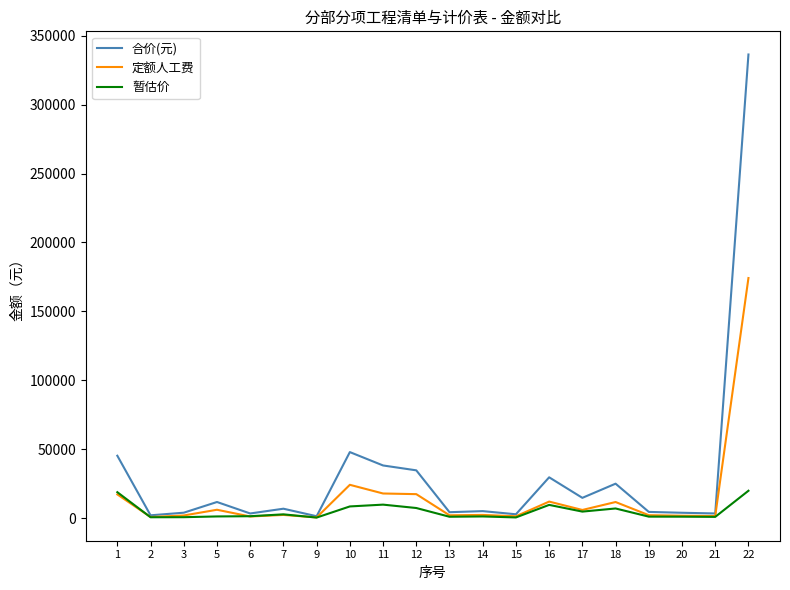

Which label corresponds to the largest value in the chart?

22